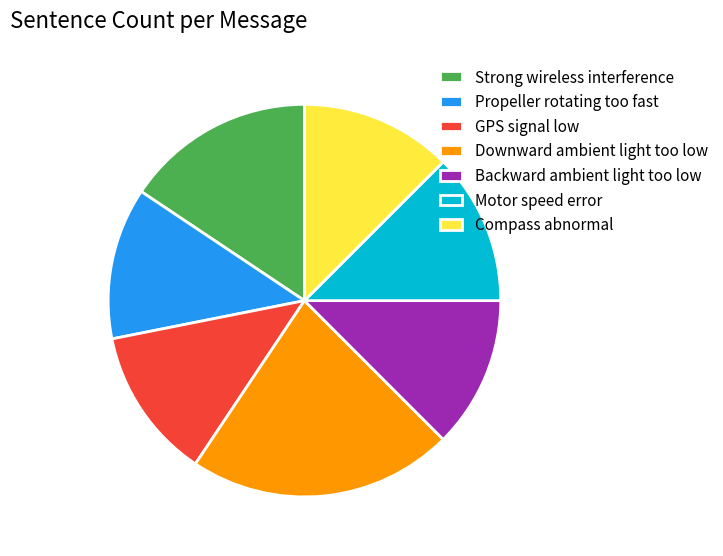

Do Strong wireless interference and GPS signal low together represent more than half of the pie?

No